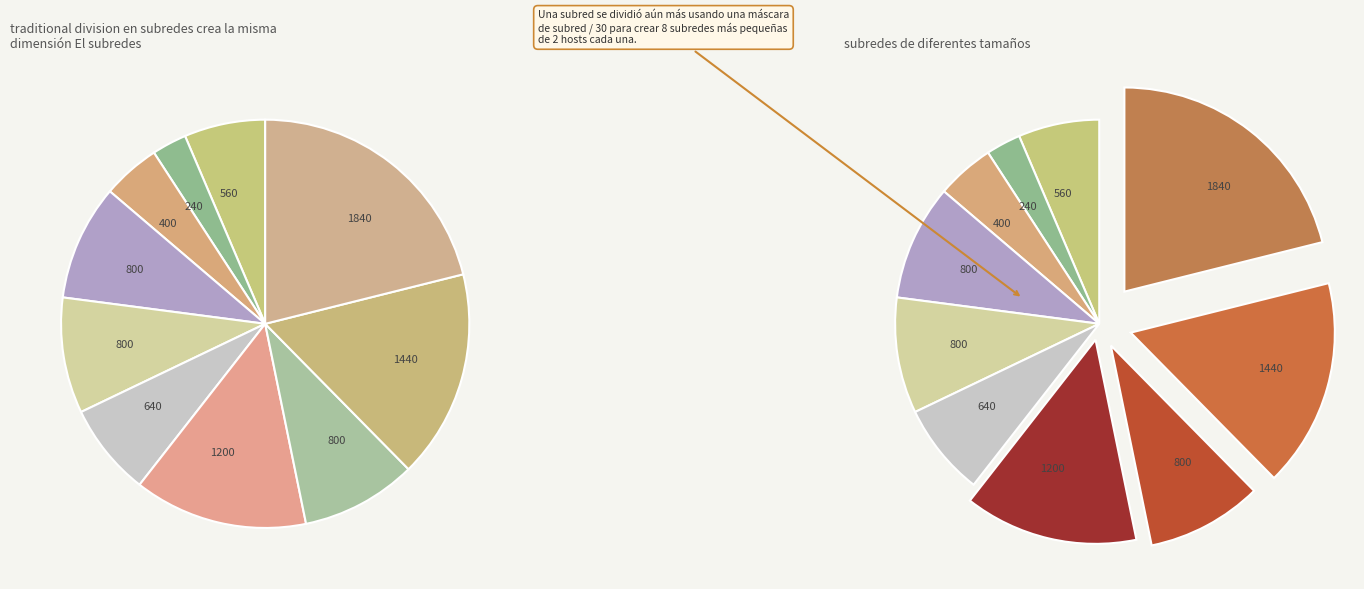

What is the change in value from 9 to 10?

+400